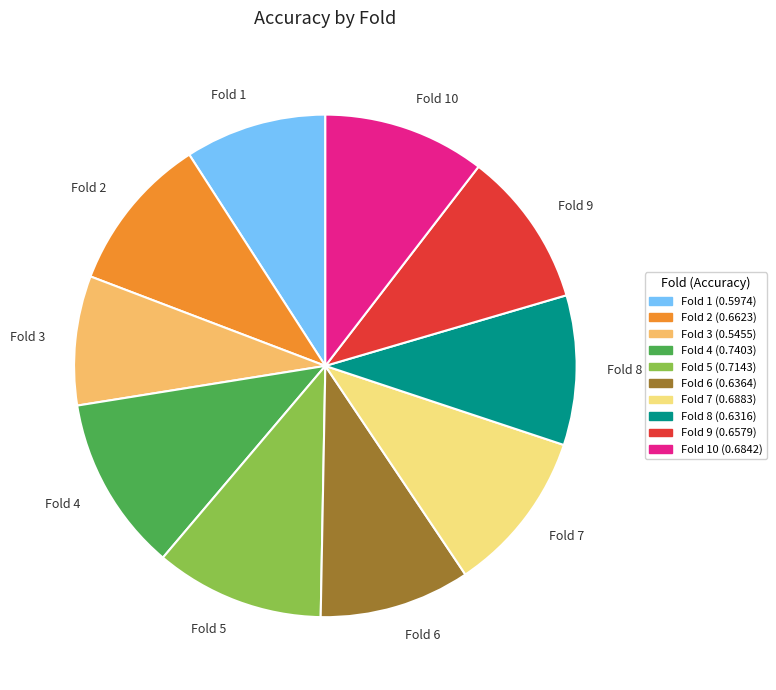

Does Fold 7 account for over 50% of the chart?

No